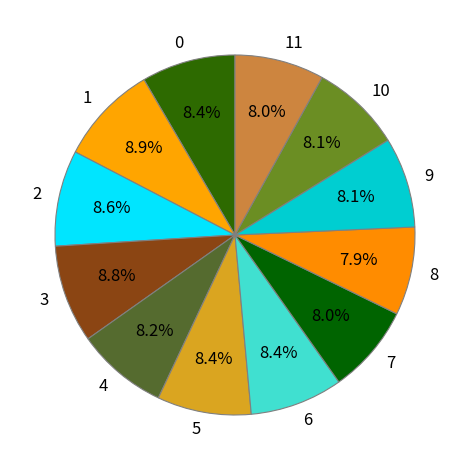

To the nearest percent, what is the combined percentage of 6 and 1?

17%